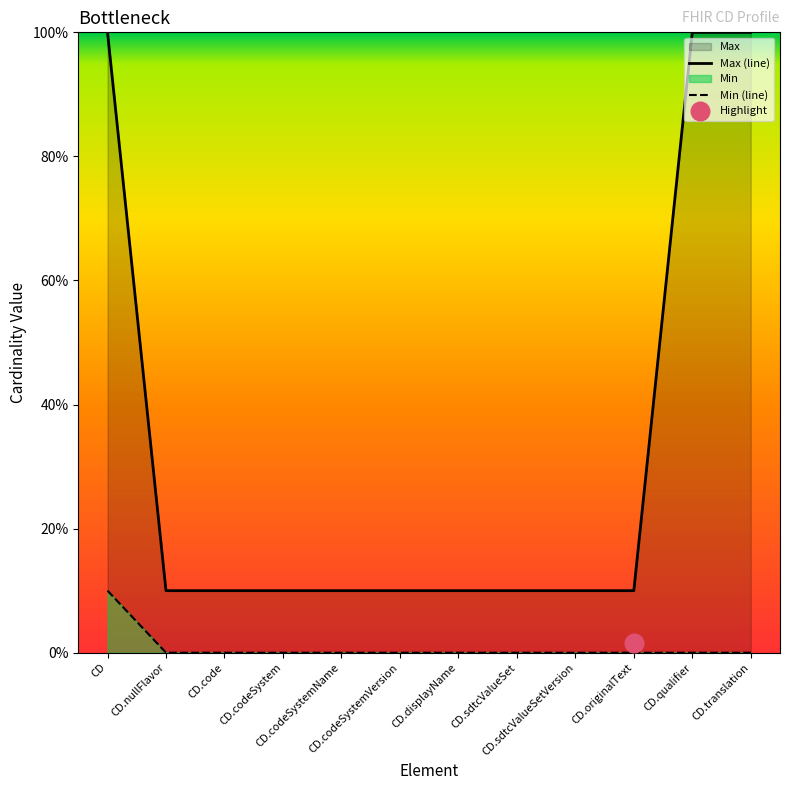

At how many categories does at least one series exceed 4?

3